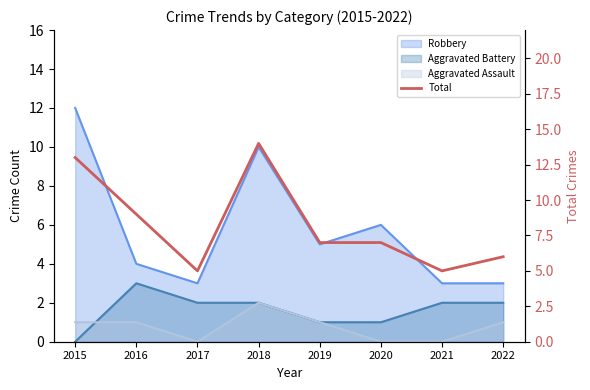

At which label does the data first exceed 7?

2015